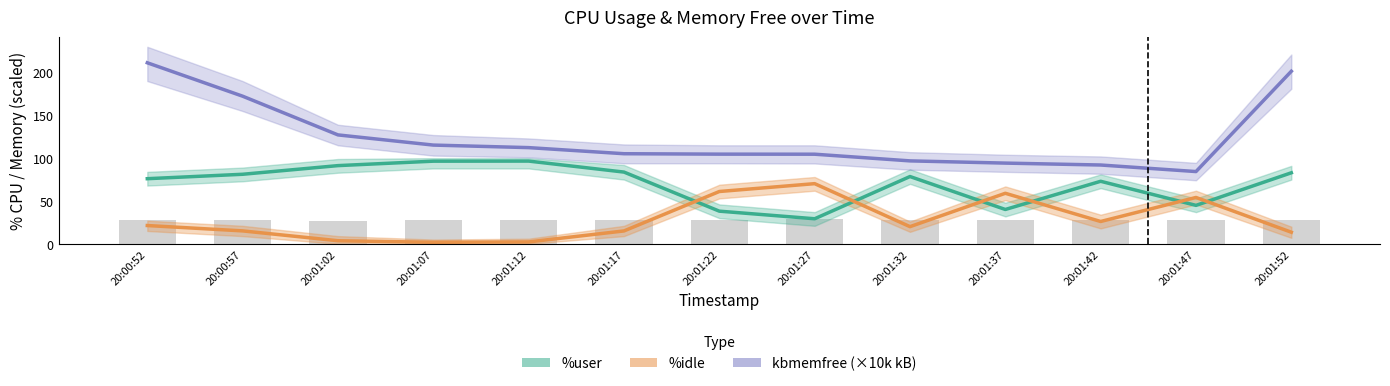

What is the sum of the %user values at 20:01:52 and 20:01:12?

179.5